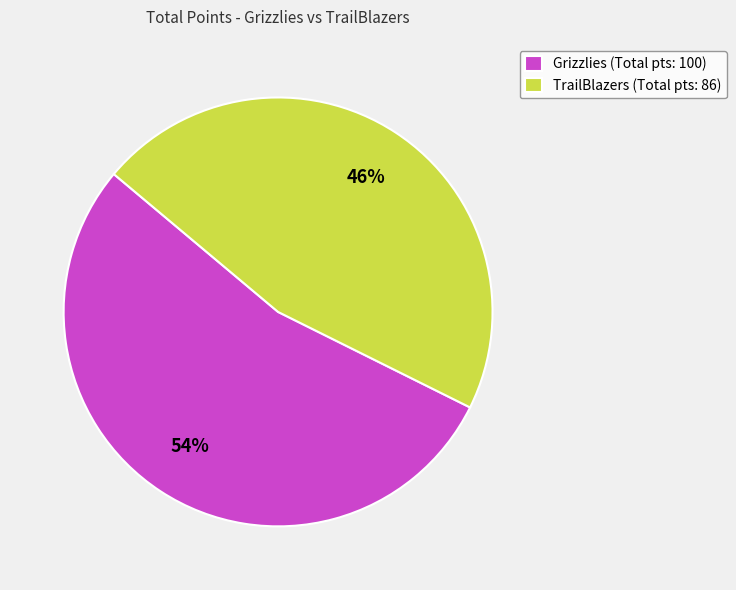

Do TrailBlazers (Total pts: 86) and Grizzlies (Total pts: 100) together represent more than half of the pie?

Yes